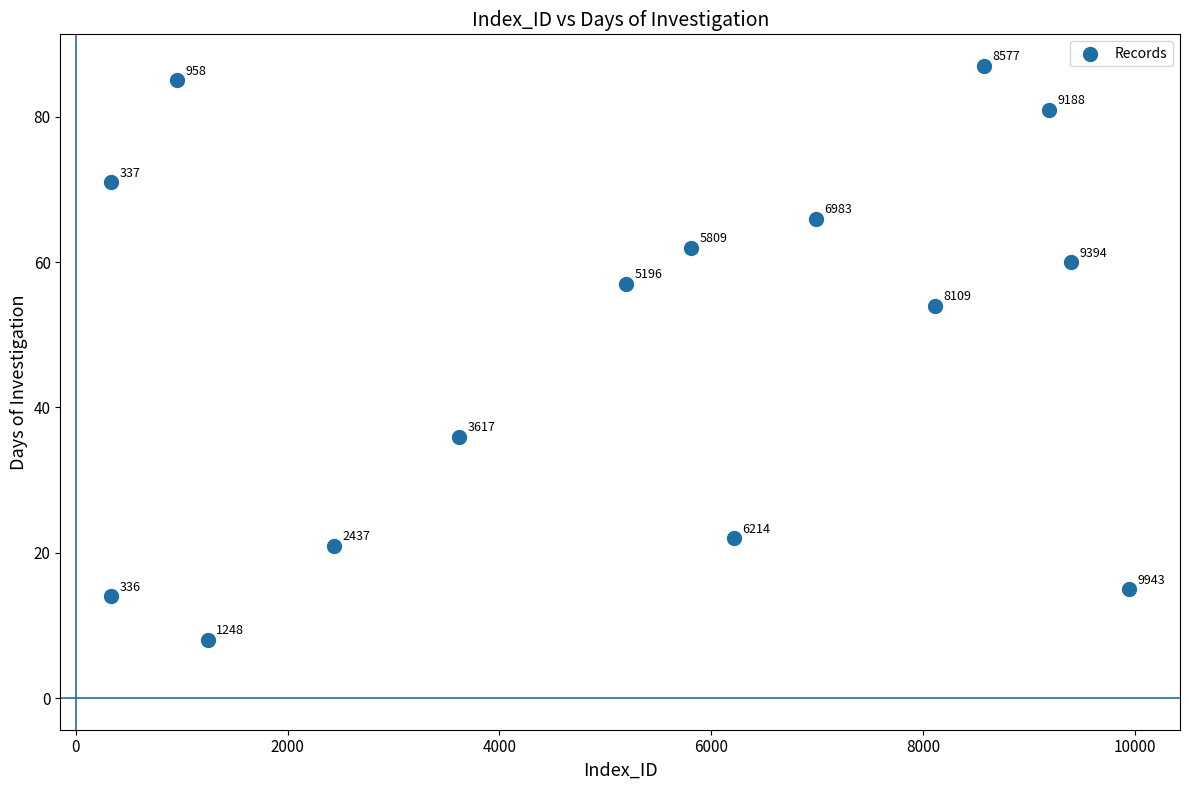

What is the range of Y values (max minus min)?

79